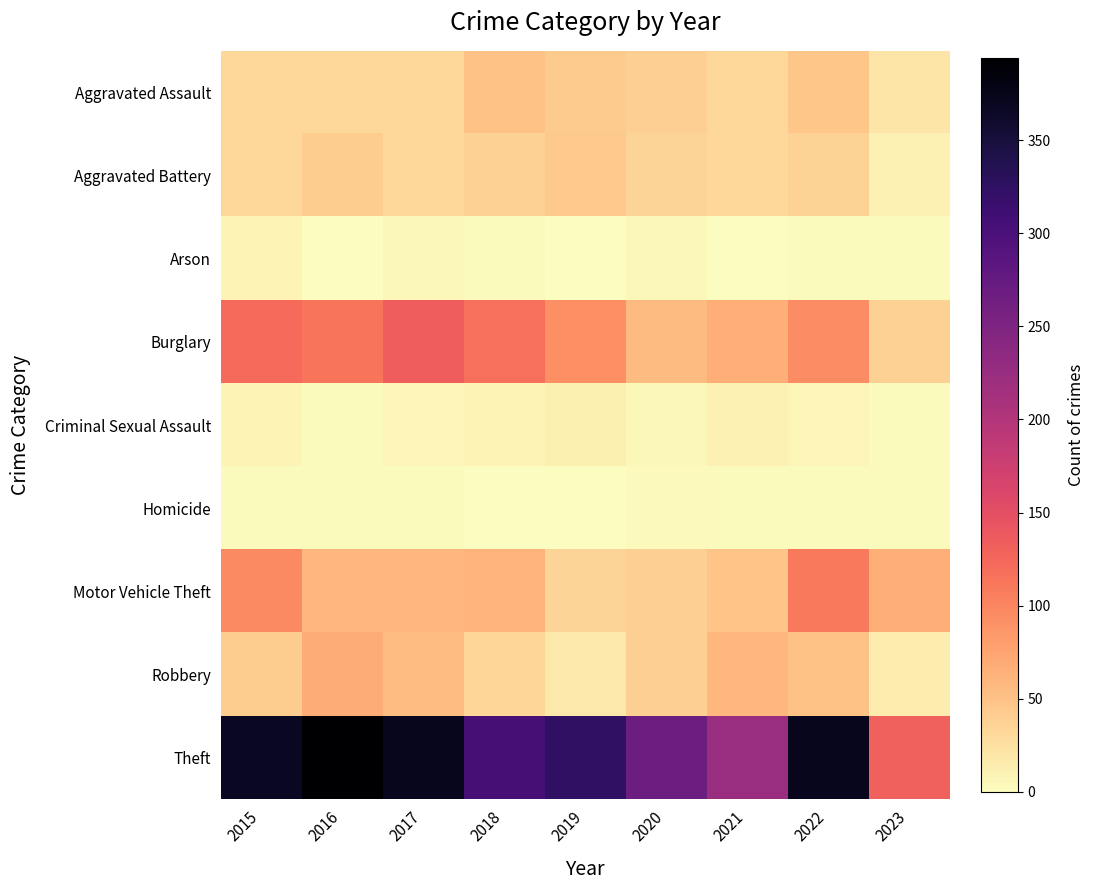

At how many categories does at least one series exceed 166?

8